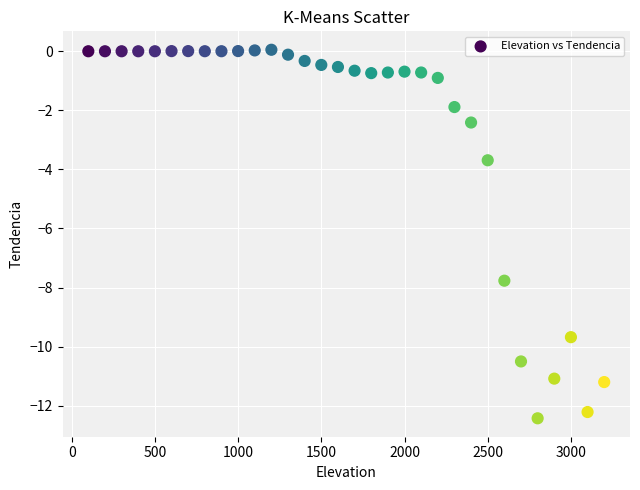

What Y value in the scatter plot is closest to -6?

-7.8